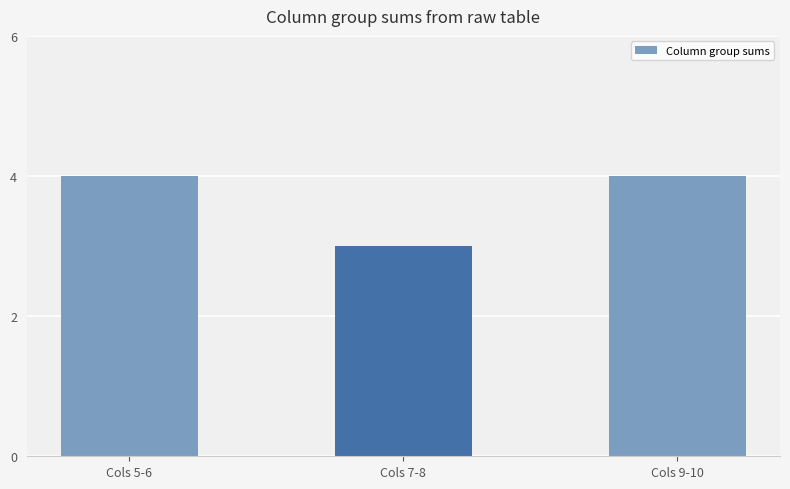

Between Cols 7-8 and Cols 9-10, which is larger?

Cols 9-10